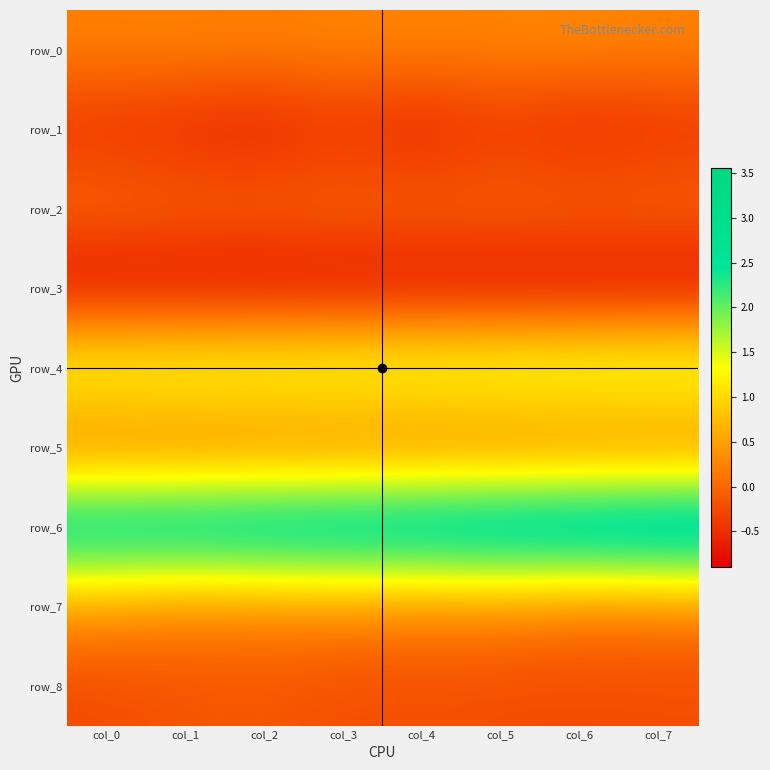

At how many categories does at least one series exceed 1?

8